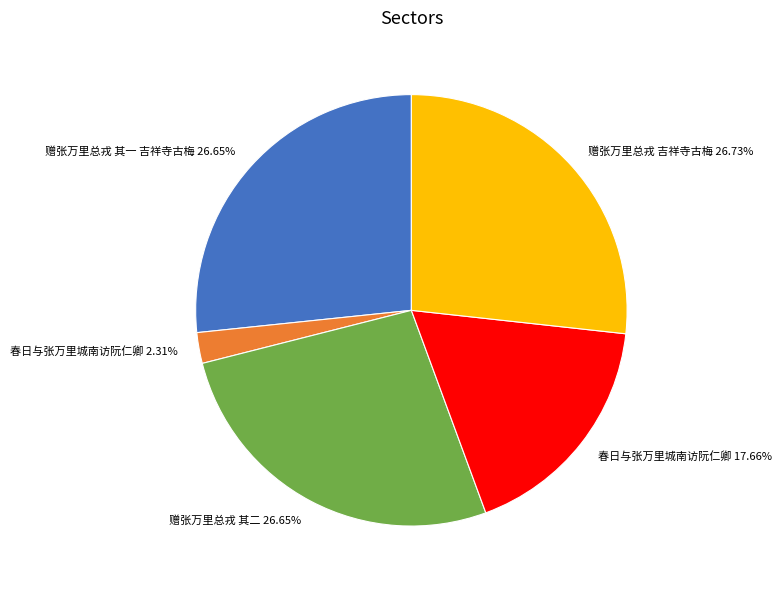

Is there any slice that represents more than half of the pie?

No